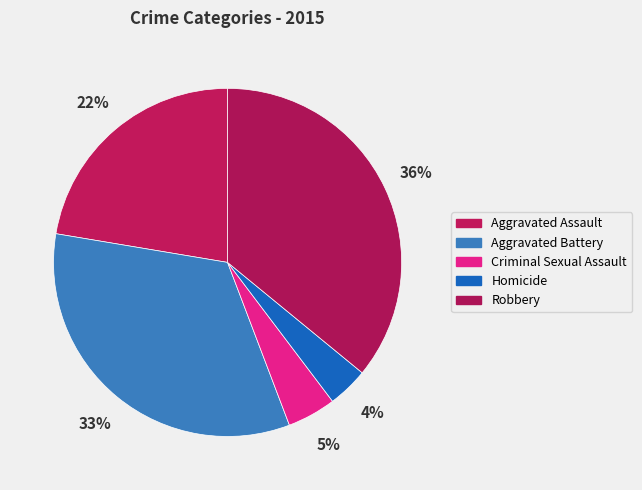

To the nearest percent, what portion does Homicide represent?

4%